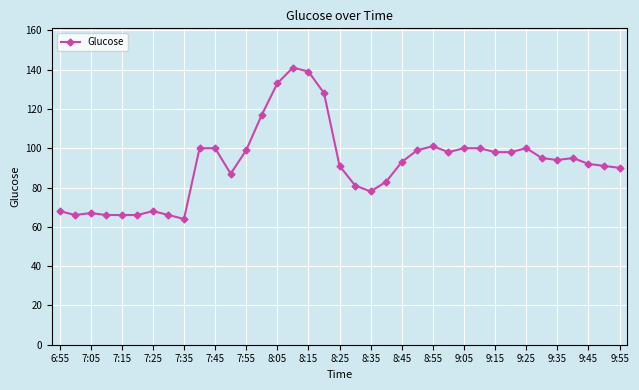

True or false: the data has more than 2 interior local peaks.

True